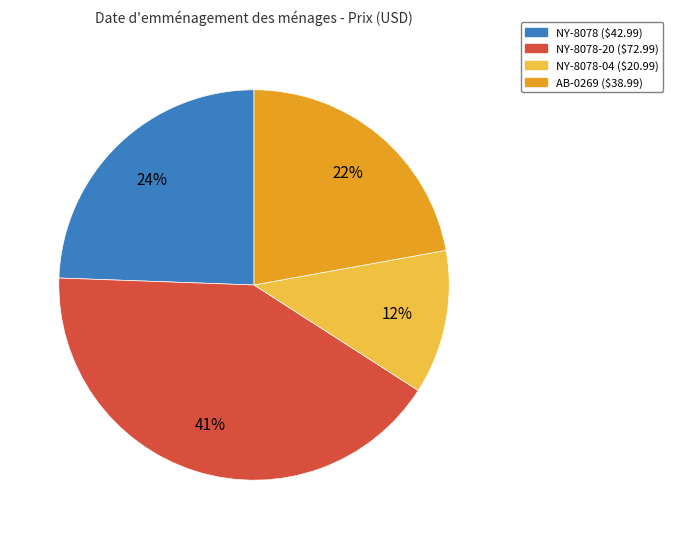

Does any single category account for the majority?

No